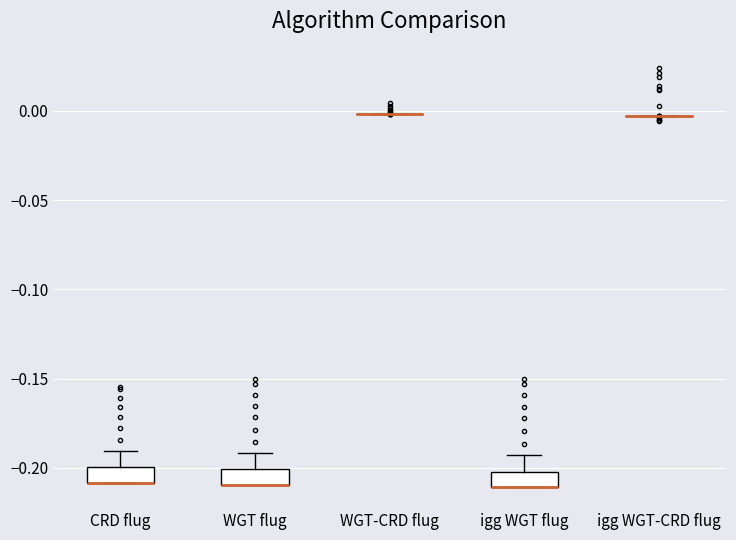

Reading left to right, read every box against the y-axis: the position of its median line, the range the box covers, and the ends of its whiskers. The values are not printed on the chart, so give them approximately, as read against the axis.

CRD flug: median -0.210 (drawn on the box's lower edge), box -0.210 to -0.200, whiskers -0.210 to -0.190
WGT flug: median -0.210 (drawn on the box's lower edge), box -0.210 to -0.200, whiskers -0.210 to -0.190
WGT-CRD flug: box collapsed to a line at 0.000, whiskers 0.000 to 0.000
igg WGT flug: median -0.210 (drawn on the box's lower edge), box -0.210 to -0.200, whiskers -0.210 to -0.195
igg WGT-CRD flug: box collapsed to a line at -0.005, whiskers -0.005 to -0.005